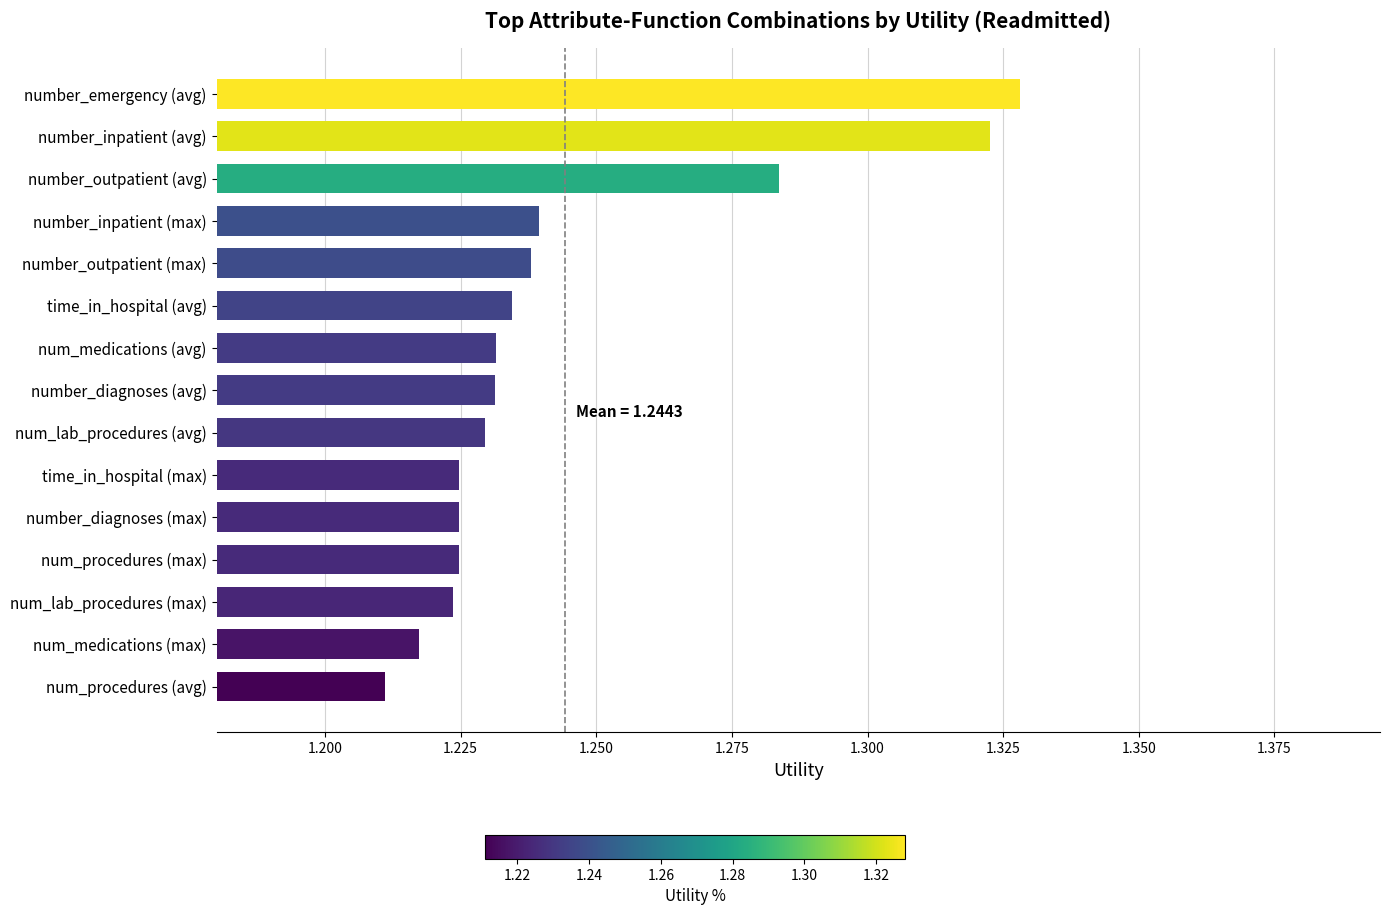

Where is the data nearest to the value 1?

num_procedures (avg)